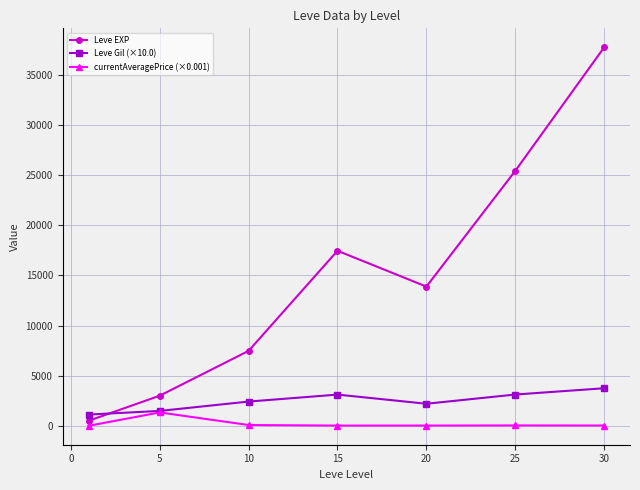

Rank the series by their maximum value, from lowest to highest.

currentAveragePrice (×0.001), Leve Gil (×10.0), Leve EXP